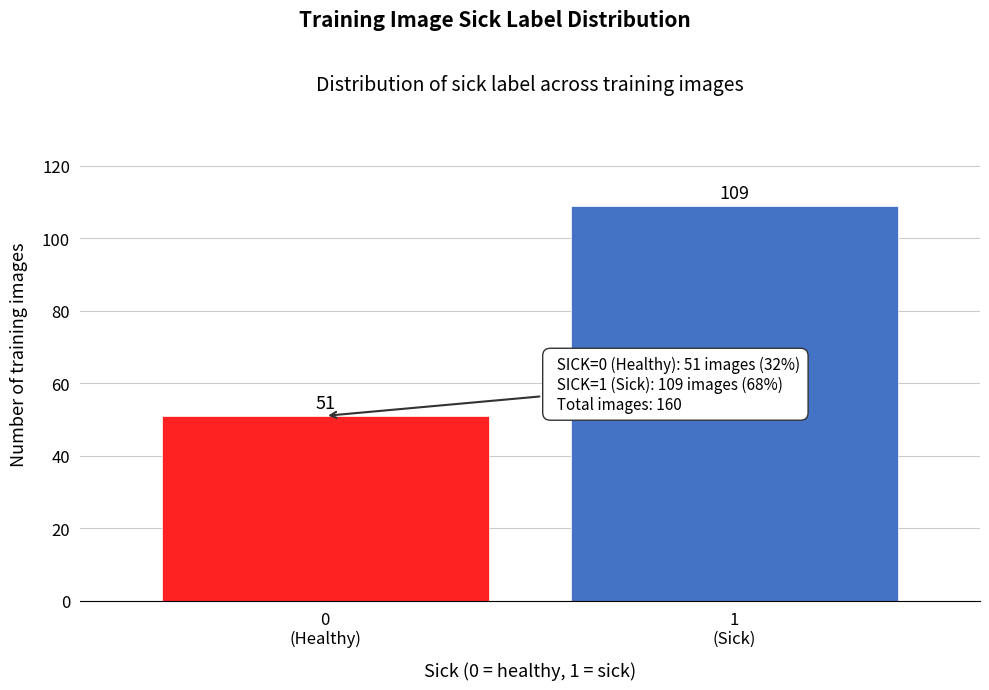

Reading left to right, extract all data points from this chart.

51	109